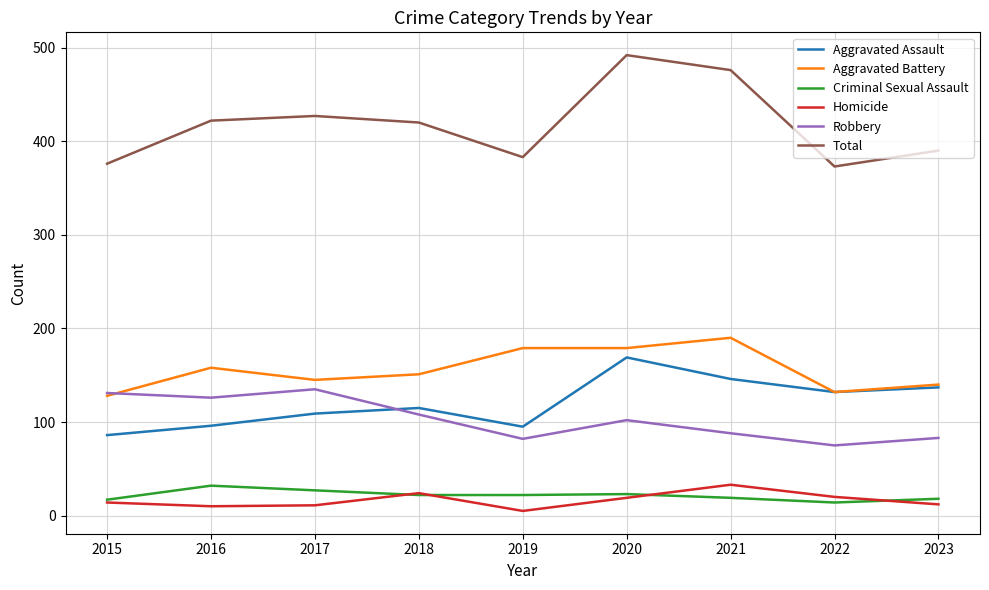

Rank the series at 2016 from highest to lowest value.

Total, Aggravated Battery, Robbery, Aggravated Assault, Criminal Sexual Assault, Homicide